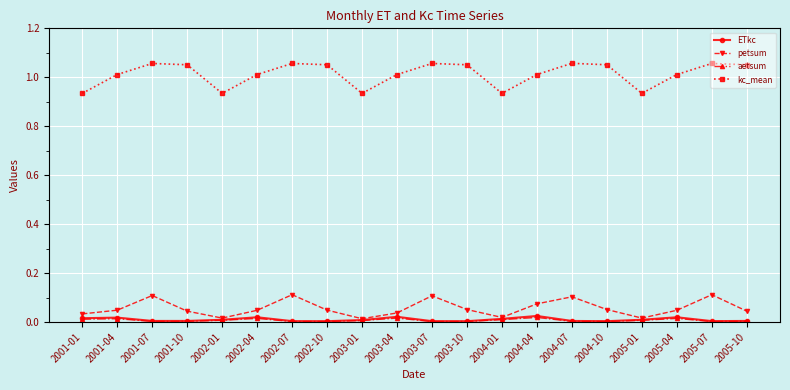

Is this an area chart (filled region under the line)?

No